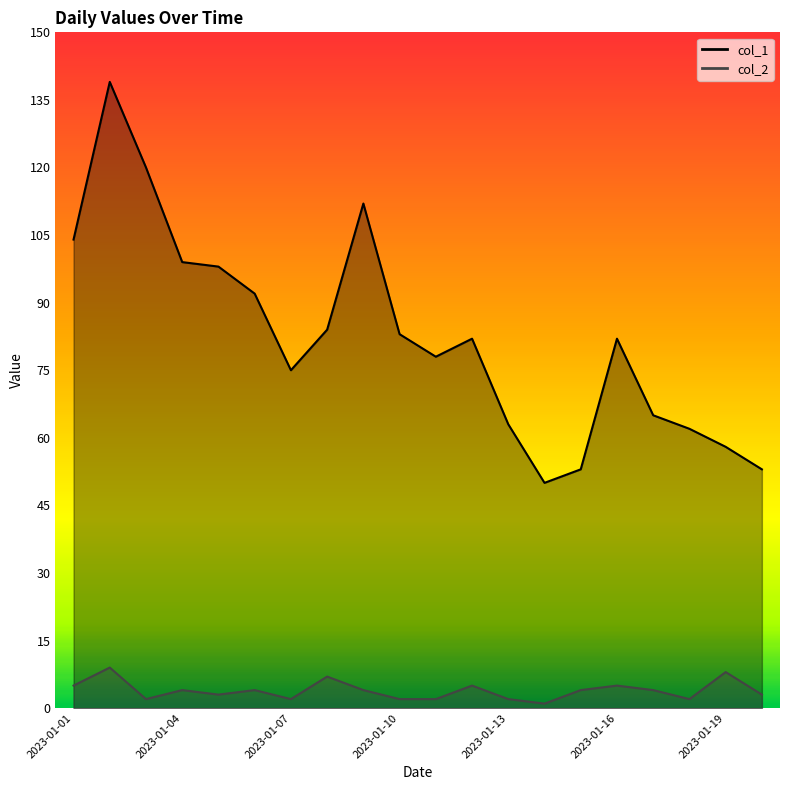

True or false: col_1 and col_2 intersect in this chart.

False